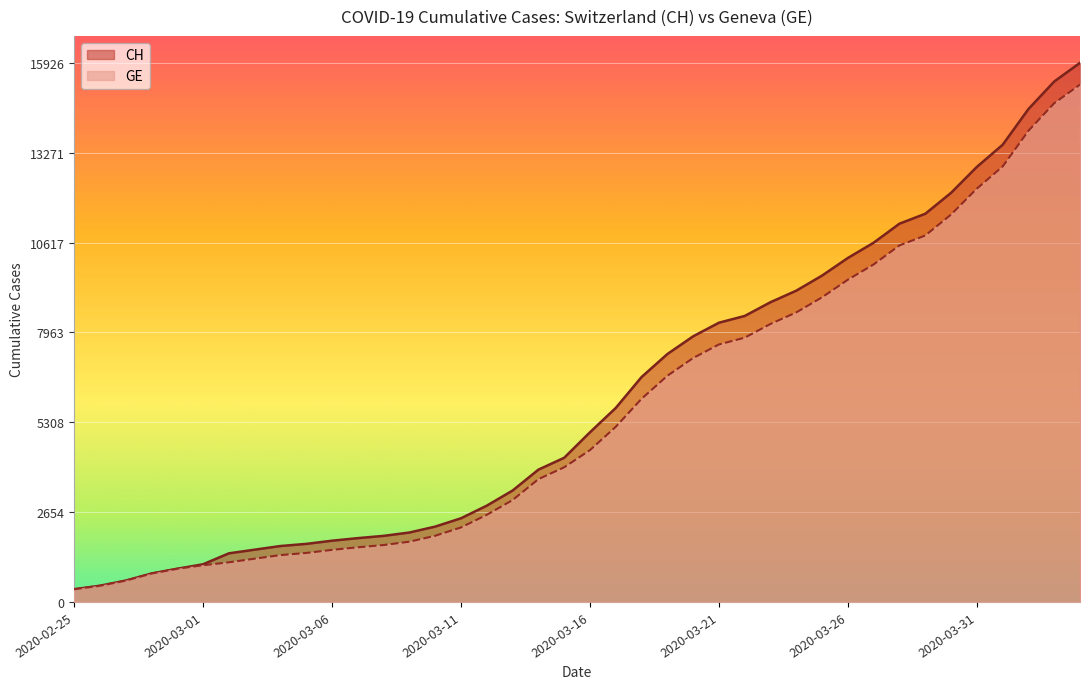

List the series in order of their peak value, lowest first.

GE, CH